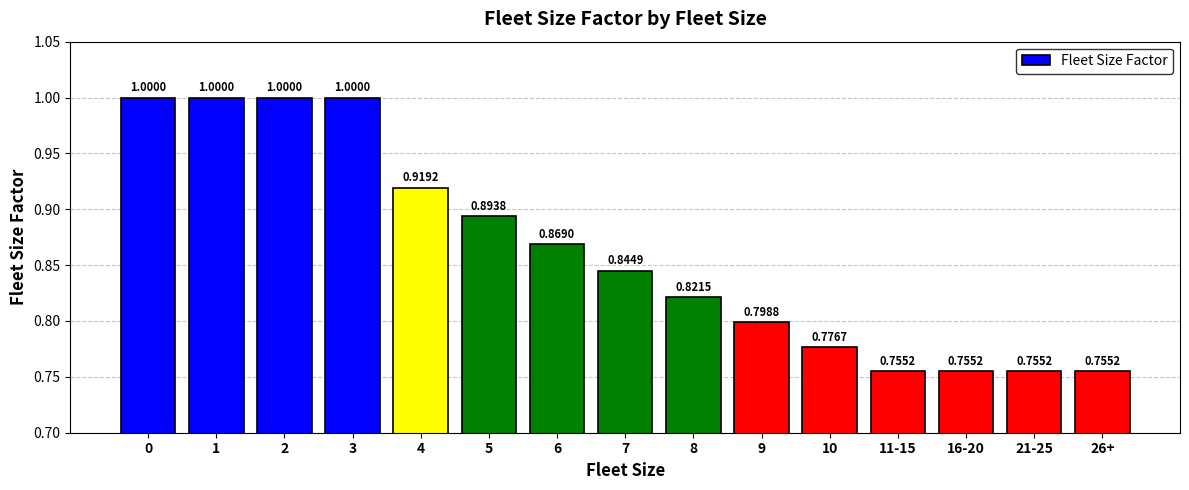

What is the label of the 7th bar from the right?

8